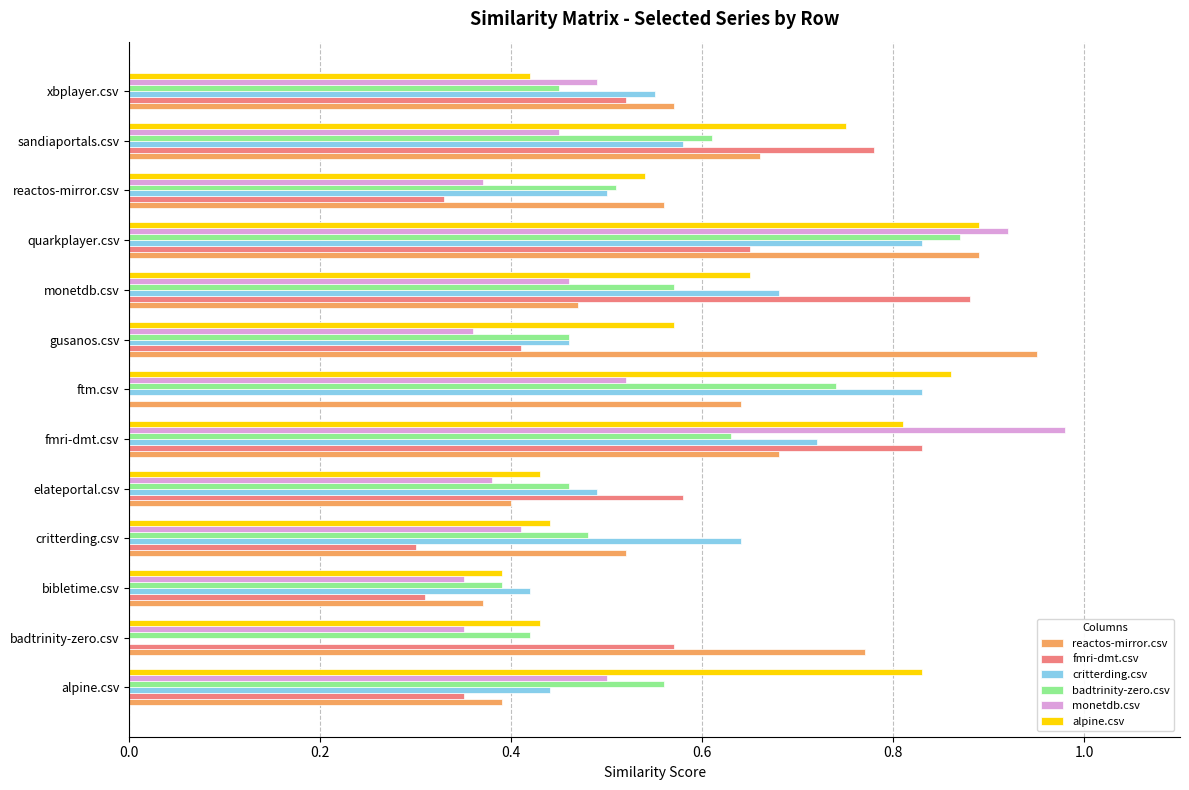

What is the sum of the alpine.csv values at monetdb.csv and quarkplayer.csv?

1.5